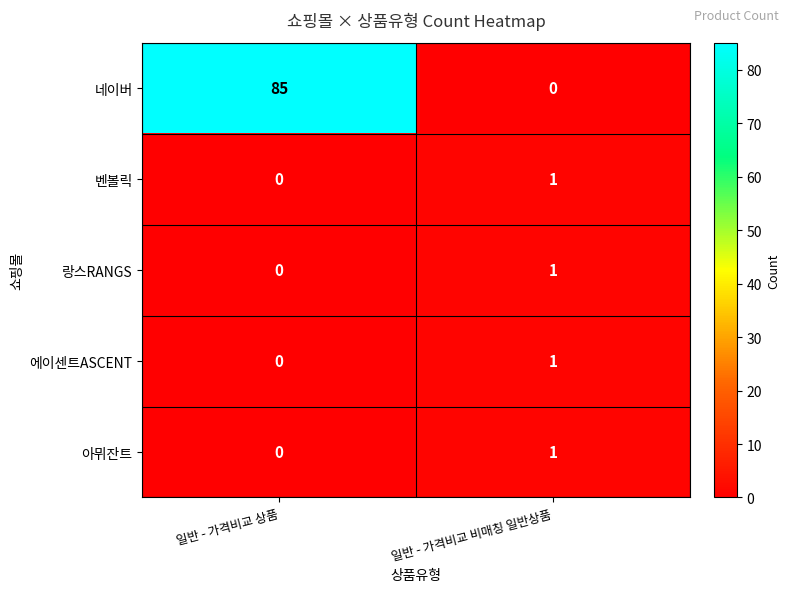

At how many categories does at least one series exceed 81?

1